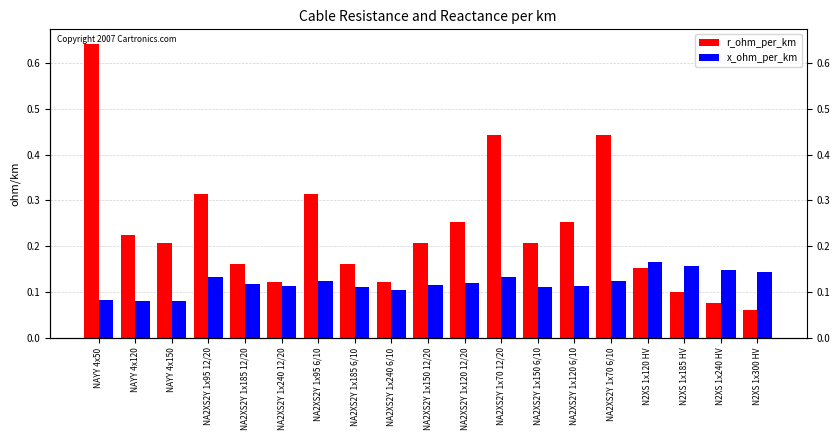

What is the difference between the highest and lowest values at N2XS 1x185 HV?

0.1